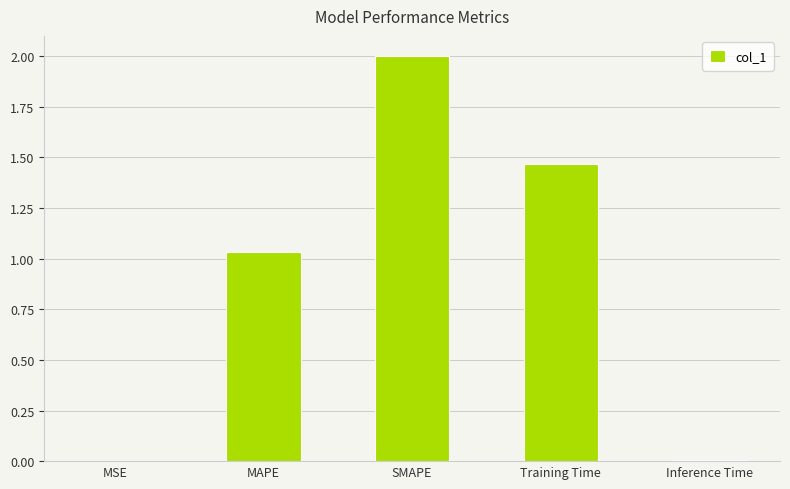

At which category does the chart reach its peak across all series?

SMAPE